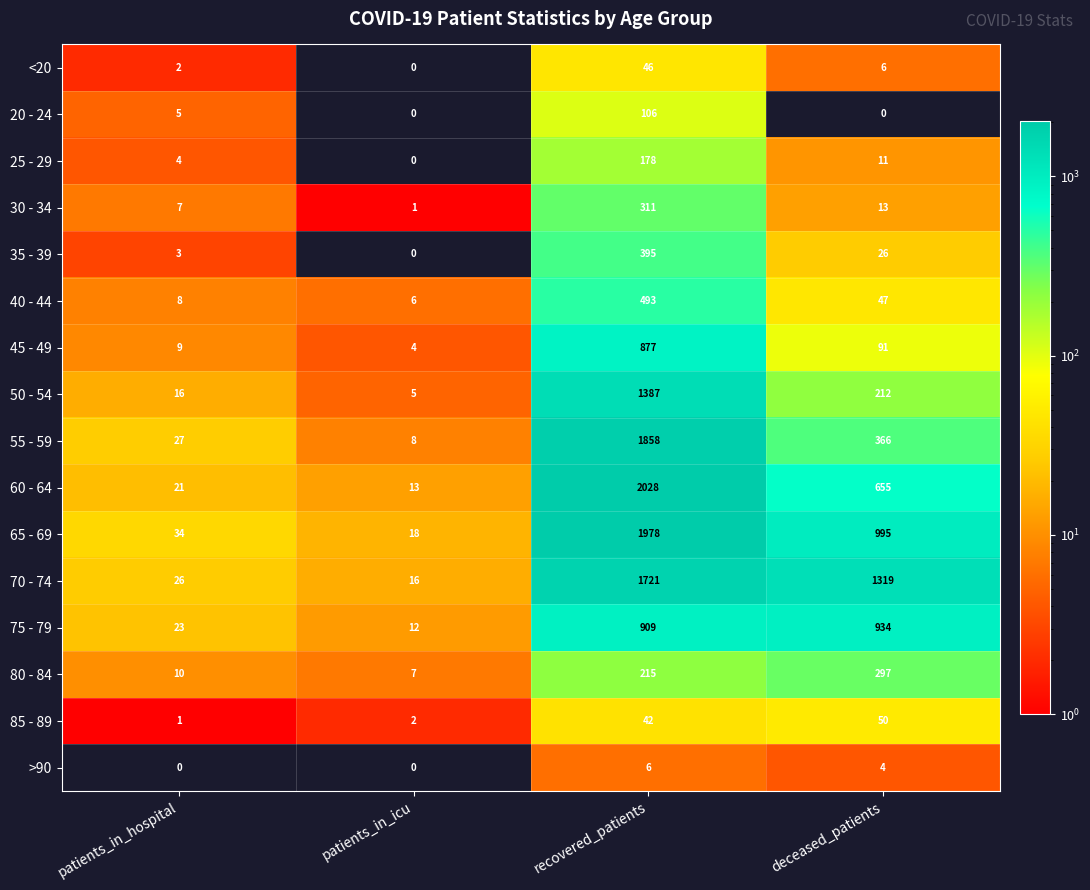

Rank the series by their maximum value, from lowest to highest.

>90, <20, 85 - 89, 20 - 24, 25 - 29, 80 - 84, 30 - 34, 35 - 39, 40 - 44, 45 - 49, 75 - 79, 50 - 54, 70 - 74, 55 - 59, 65 - 69, 60 - 64